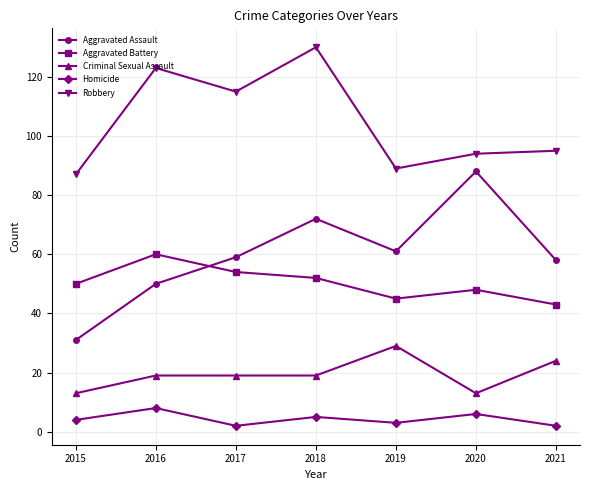

Is it true that Homicide equals 8 at 2016?

True